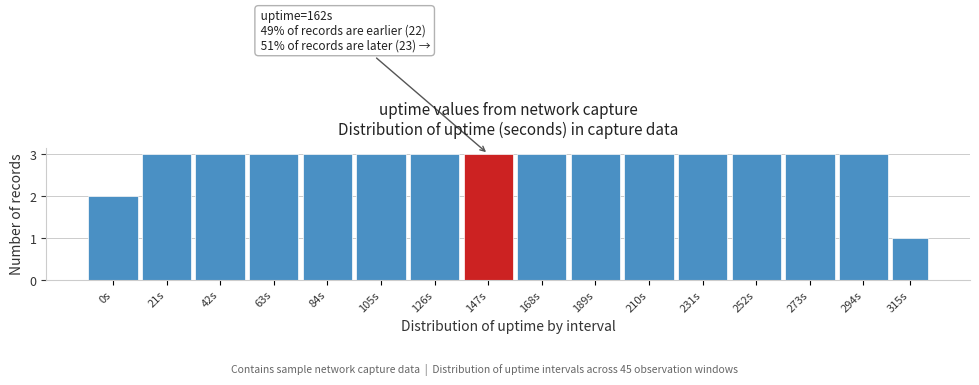

Reading left to right, transcribe all the data shown in this chart.

2	3	3	3	3	3	3	3	3	3	3	3	3	3	3	1